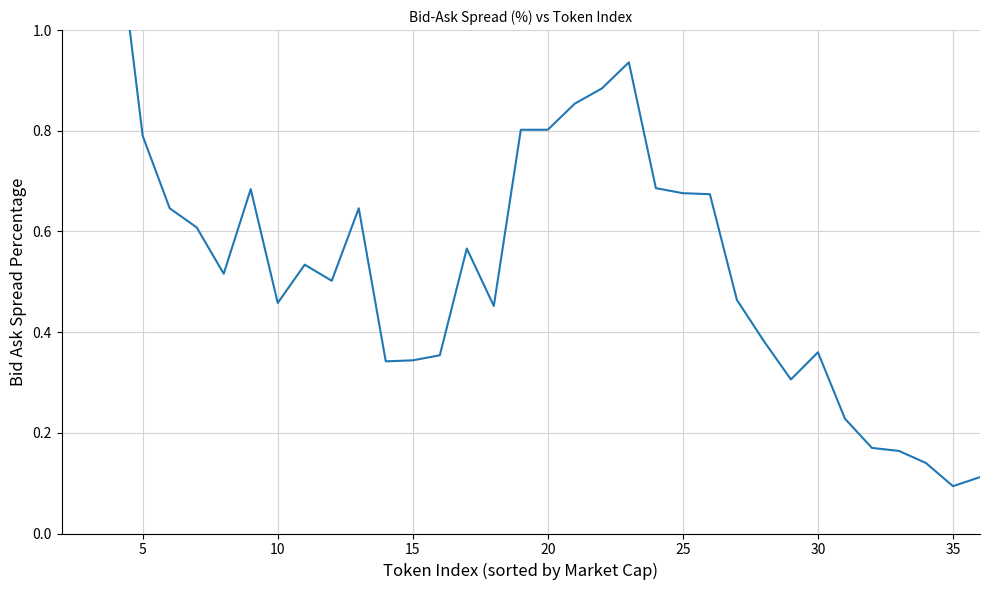

Reading left to right, extract all data points from this chart.

1.2	1.2	1.2	0.8	0.6	0.6	0.5	0.7	0.5	0.5	0.5	0.6	0.3	0.3	0.4	0.6	0.5	0.8	0.8	0.9	0.9	0.9	0.7	0.7	0.7	0.5	0.4	0.3	0.4	0.2	0.2	0.2	0.1	0.1	0.1